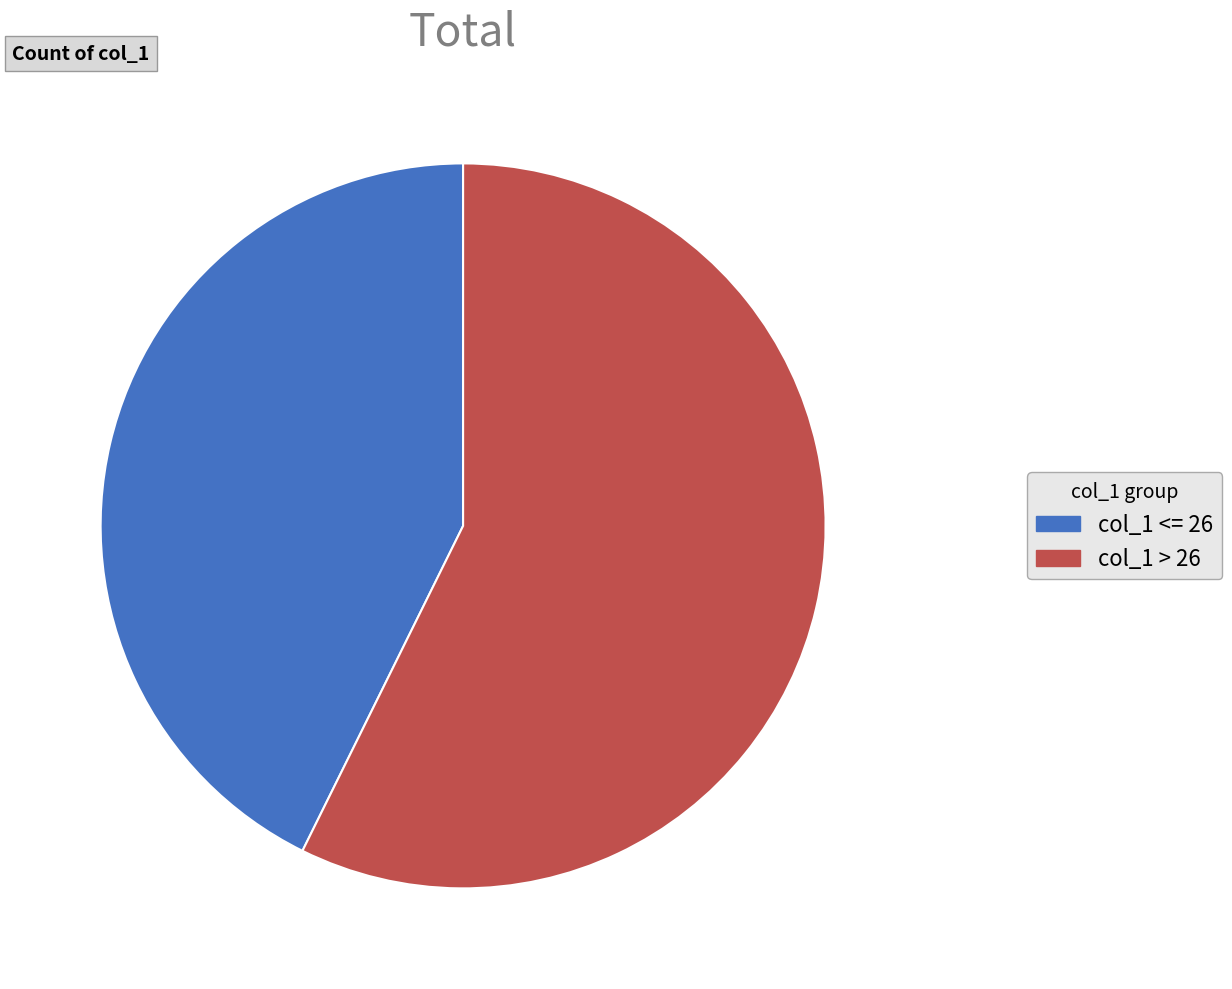

Rank the categories by value from highest to lowest.

col_1 > 26, col_1 <= 26